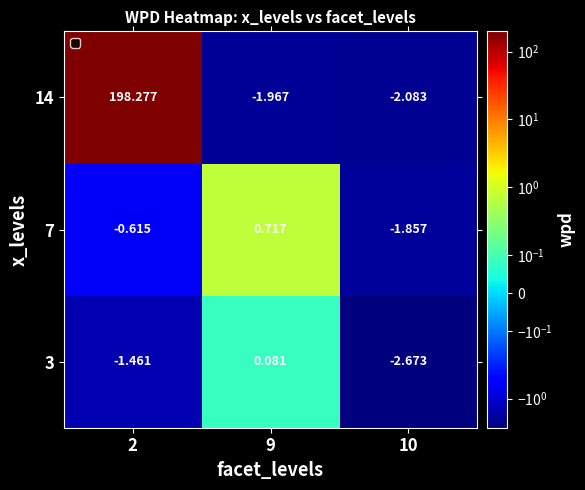

At which category does the chart reach its minimum across all series?

10